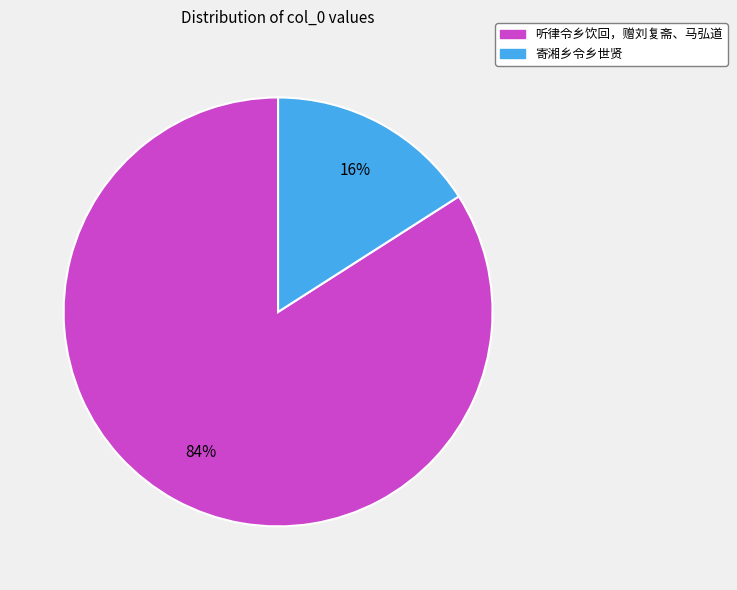

Which slice is the smallest?

寄湘乡令乡世贤